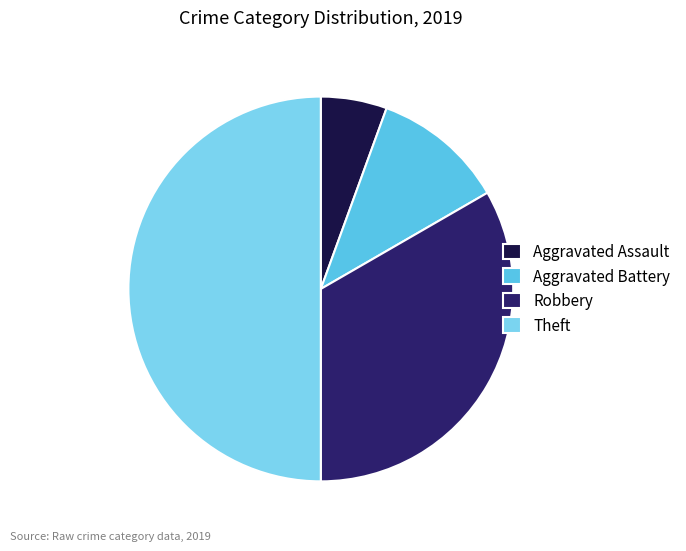

Combined, what portion of the pie is Aggravated Battery and Aggravated Assault?

16.7%